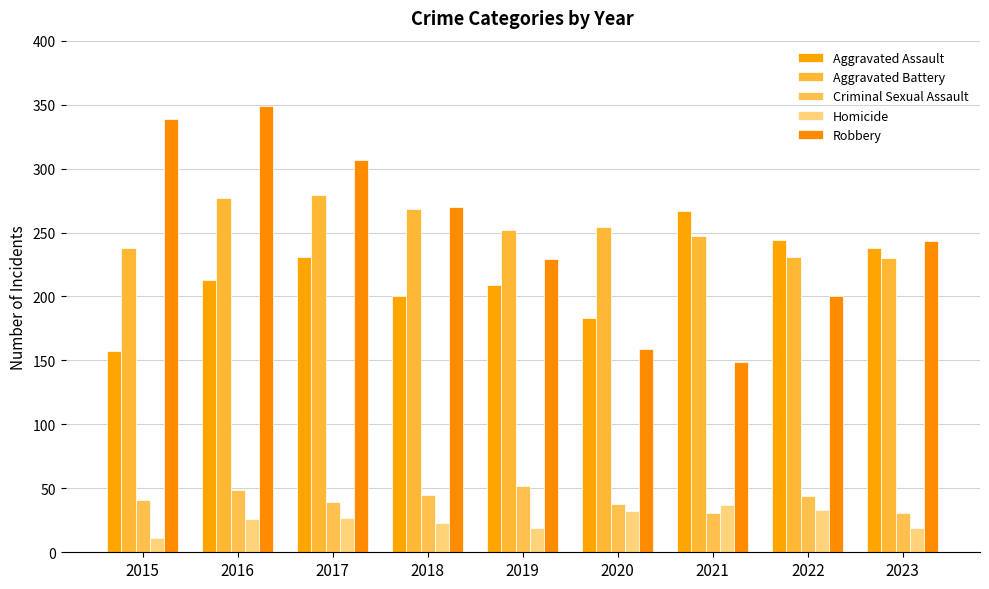

What is the smallest value displayed?

11